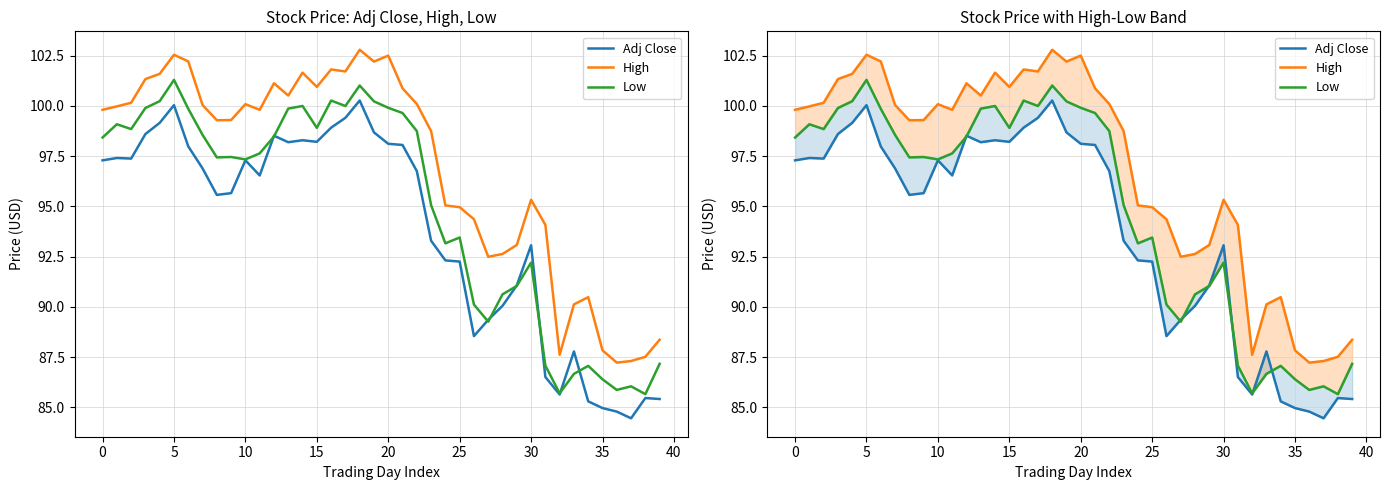

Is it true that High equals 55.9 at 28?

False